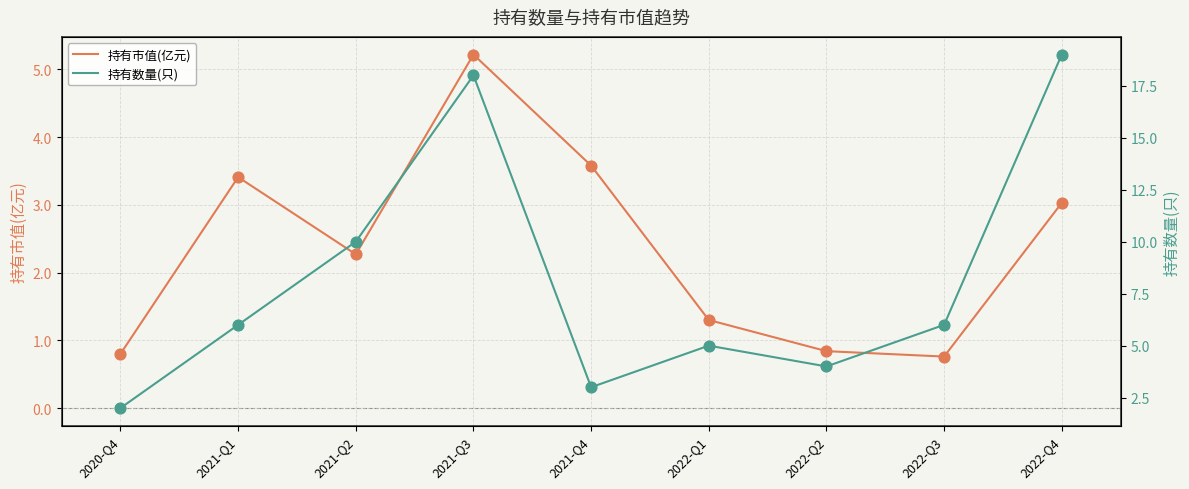

Which series has the largest Y range (max minus min)?

持有数量(只)